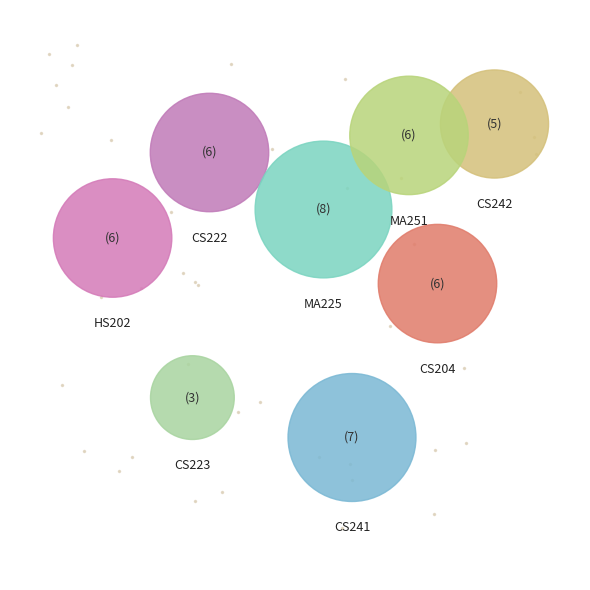

Which slice is the largest?

MA225